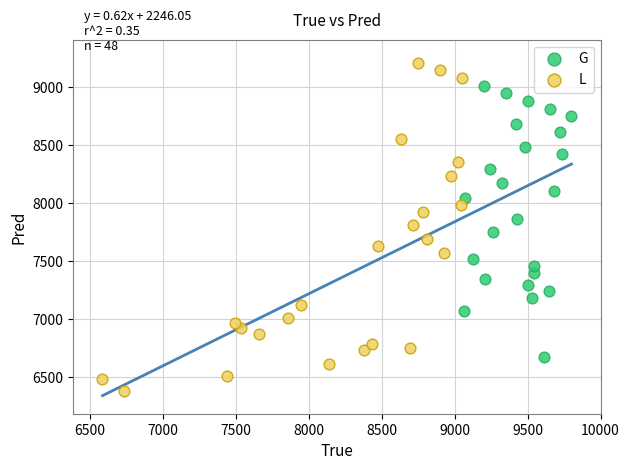

Which series reaches the minimum Y coordinate?

L